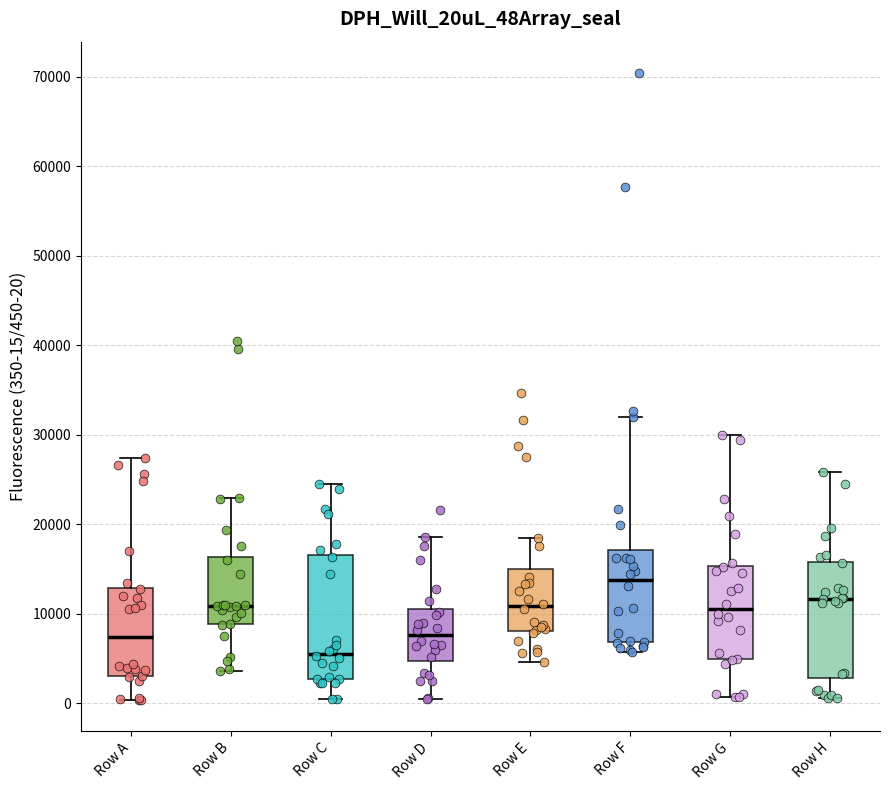

Reading left to right, transcribe this box plot: for each box, give where its median line is, the range the box spans, and where its two whiskers end, as read against the y-axis. The values are not printed on the chart, so give them approximately, as read against the axis.

Row A: median 7000, box 3000 to 13000, whiskers 0 to 27000
Row B: median 11000, box 9000 to 16000, whiskers 4000 to 23000
Row C: median 6000, box 3000 to 17000, whiskers 0 to 25000
Row D: median 8000, box 5000 to 10000, whiskers 1000 to 19000
Row E: median 11000, box 8000 to 15000, whiskers 5000 to 18000
Row F: median 14000, box 7000 to 17000, whiskers 6000 to 32000
Row G: median 11000, box 5000 to 15000, whiskers 1000 to 30000
Row H: median 12000, box 3000 to 16000, whiskers 1000 to 26000